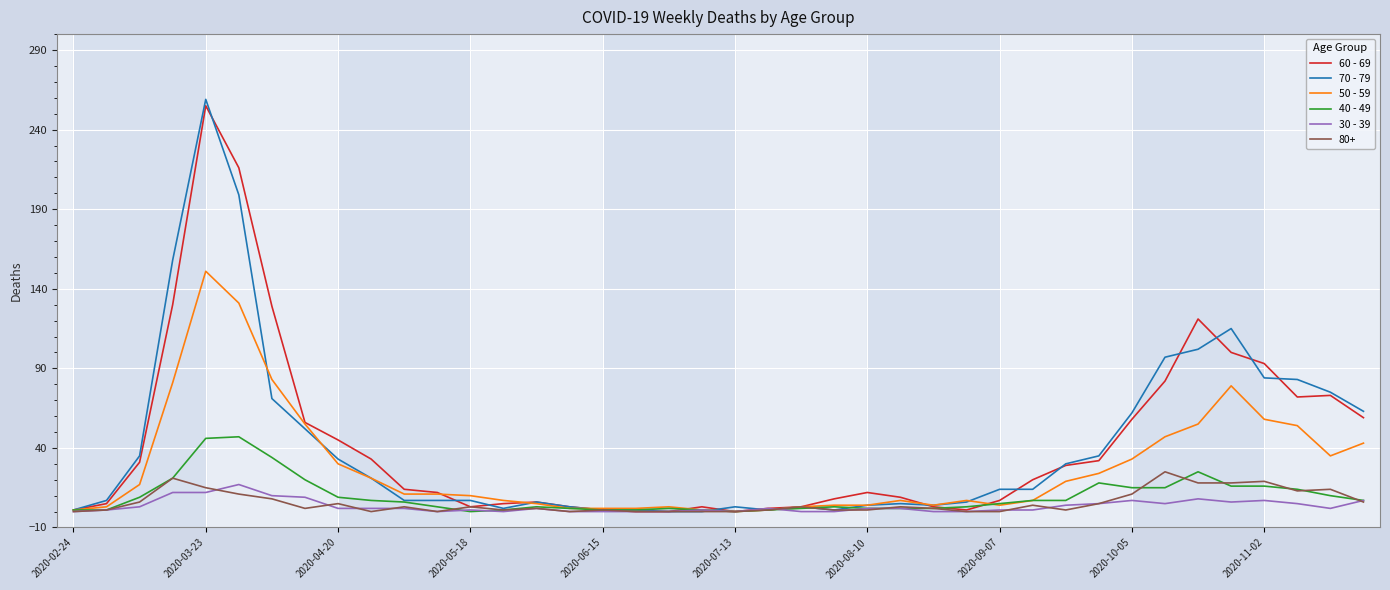

What is the maximum value shown in the chart?

259